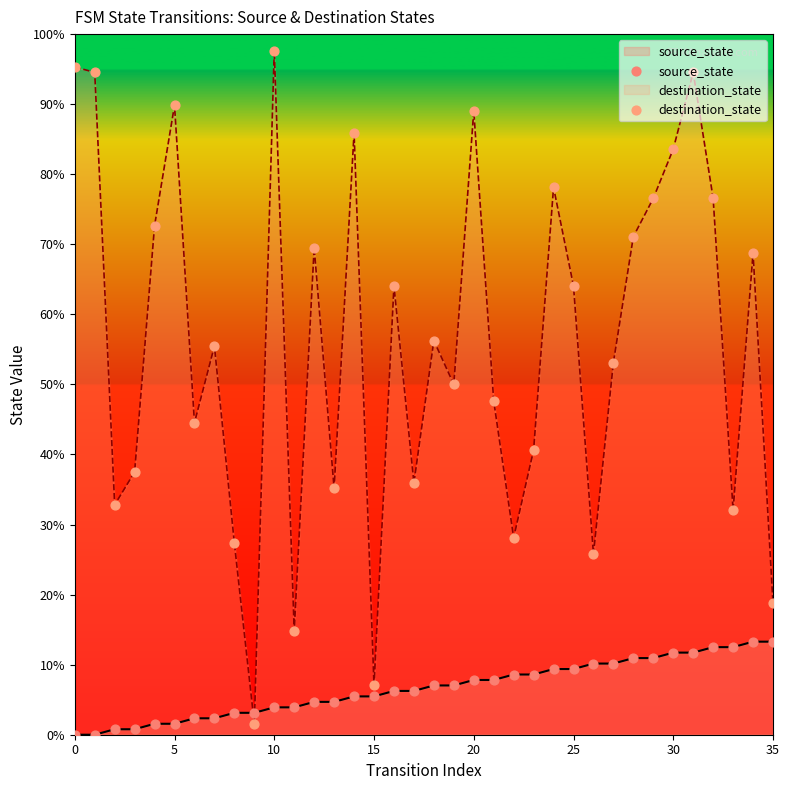

Which series has the widest spread of Y values?

destination_state